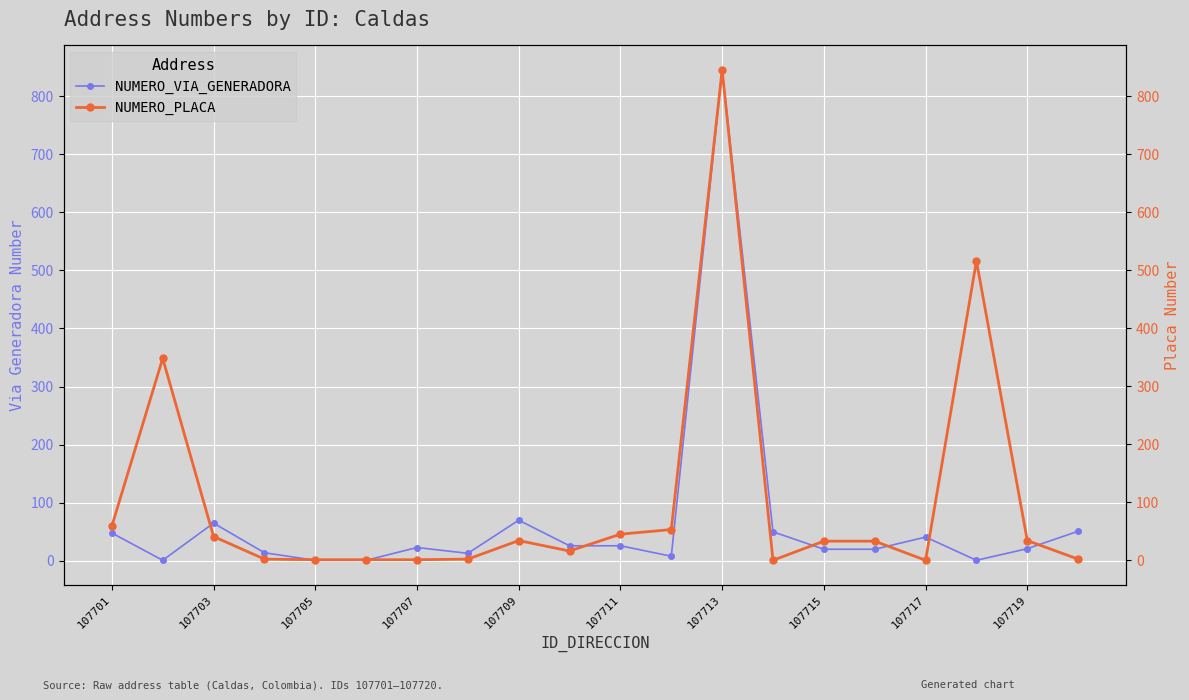

Reading left to right, transcribe all the data shown in this chart.

NUMERO_VIA_GENERADORA: 48	1	65	14	1	1	23	13	70	26	26	8	845	50	20	20	41	1	21	51
NUMERO_PLACA: 59	348	41	2	1	1	1	2	34	16	45	53	845	0	33	33	0	516	34	2